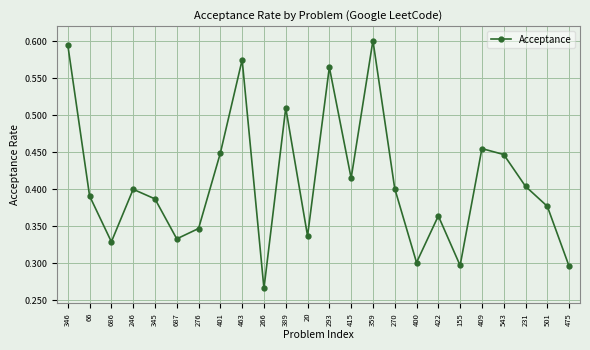

At which category does the data reach its first local valley?

686